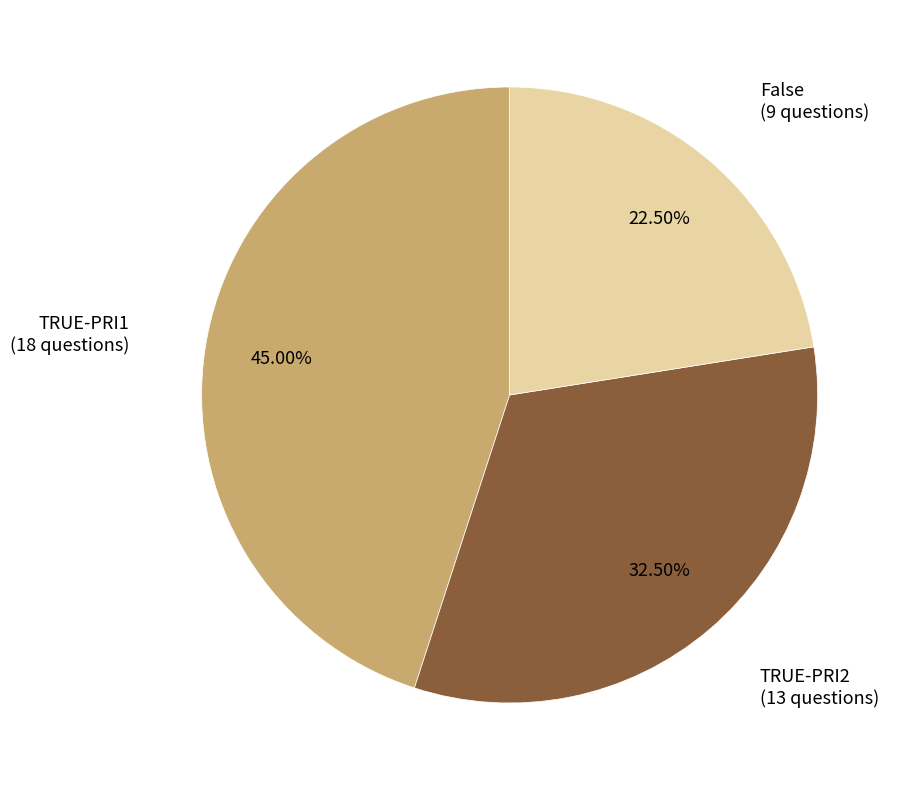

The TRUE-PRI1 slice represents 45% of the pie. True or false?

True